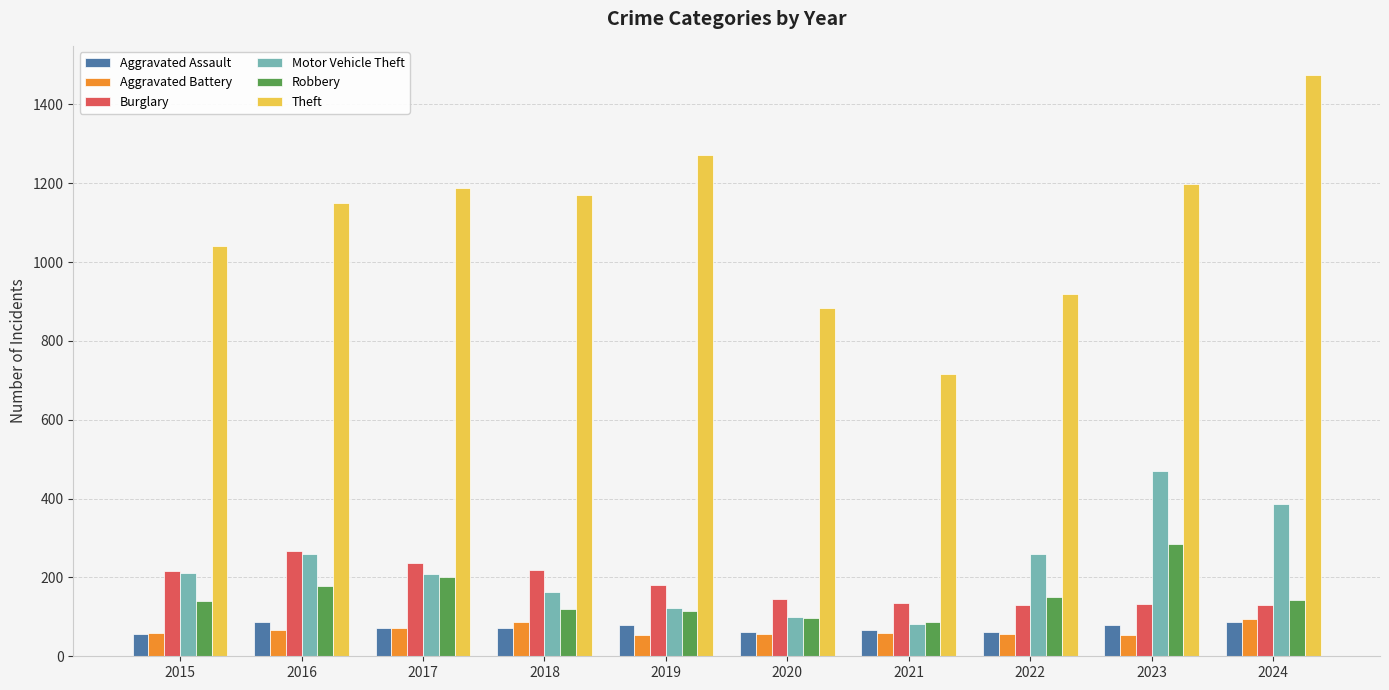

Which series has the widest spread of values?

Theft